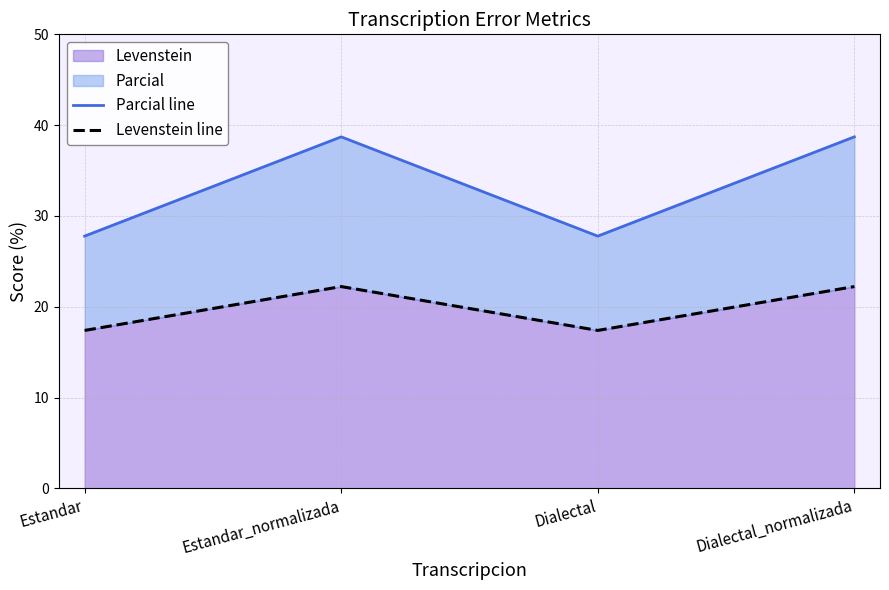

What is the maximum value for Levenstein line?

22.2